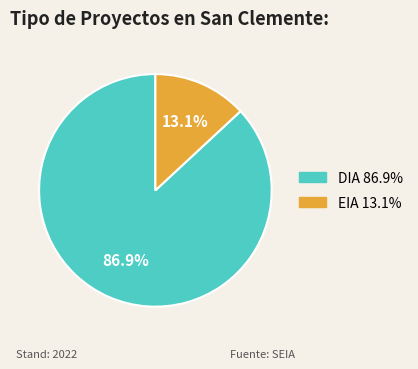

To the nearest percent, what is the difference between the EIA and DIA slice percentages?

74%